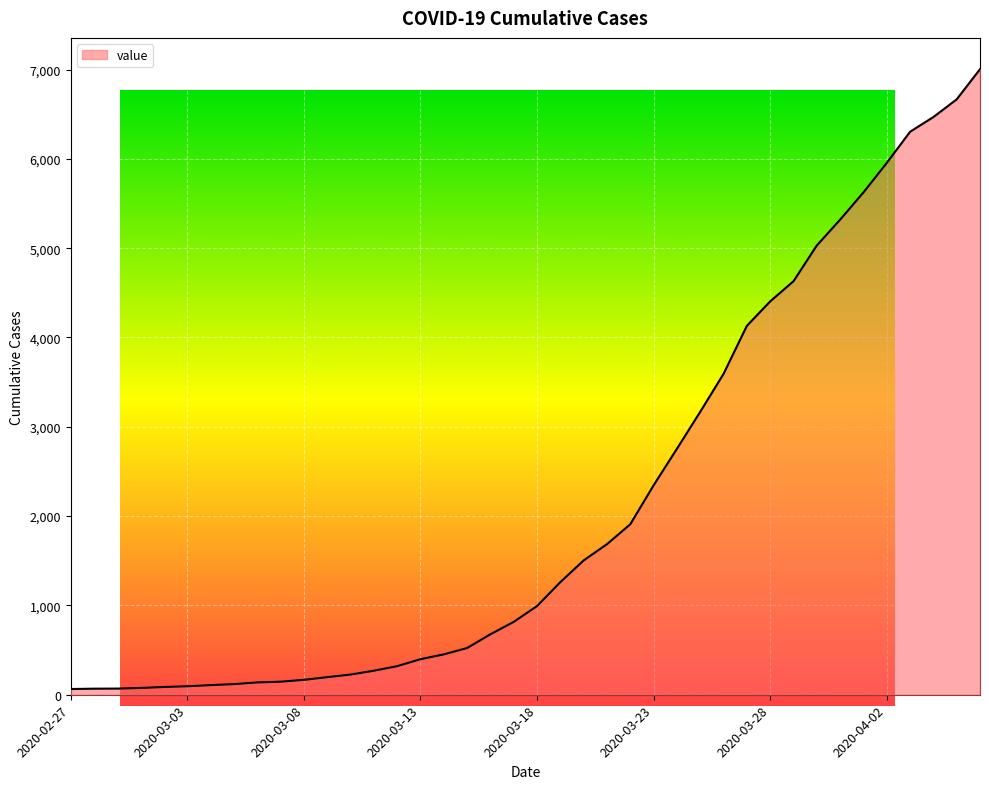

True or false: there are more than 0 points higher than both neighbors.

False